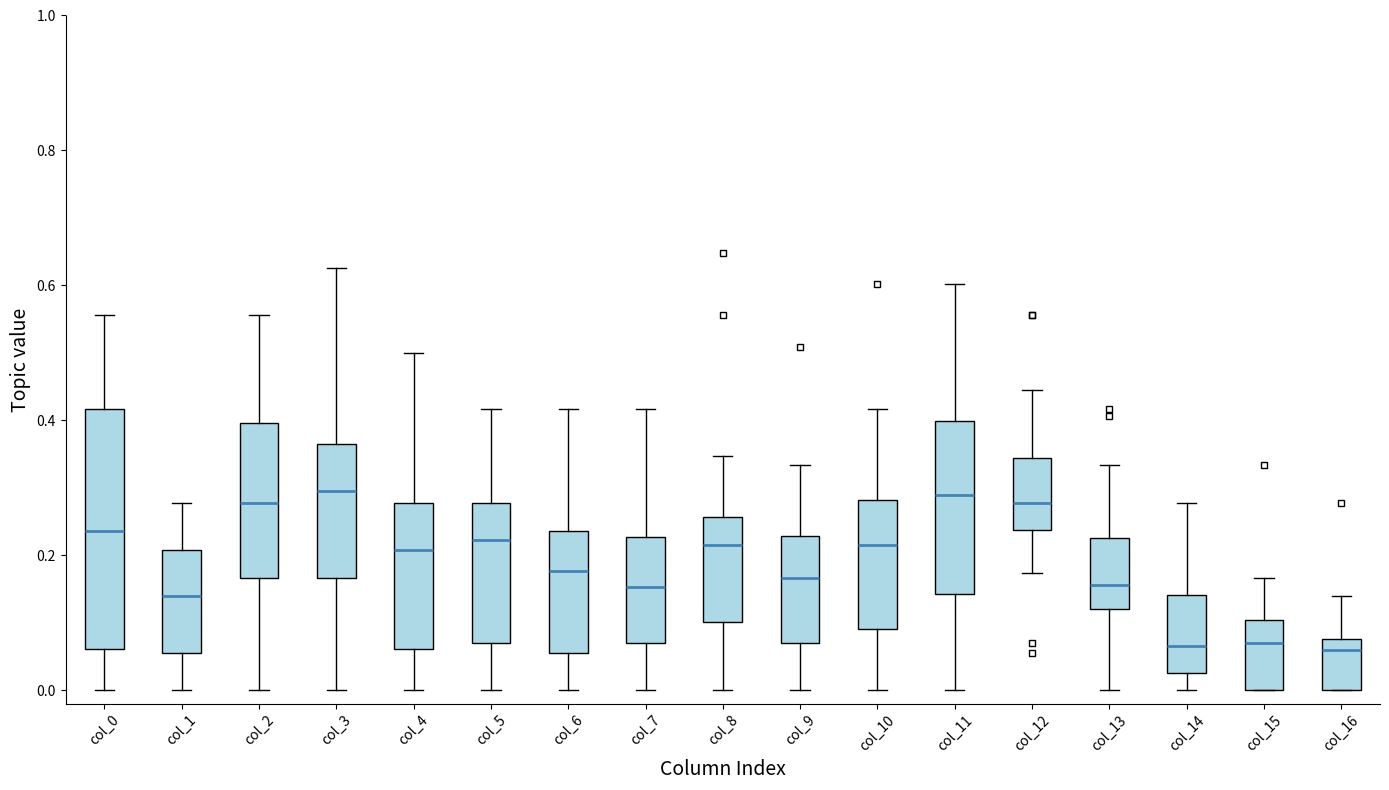

Where does the lower whisker of the box for col_13 end on the y-axis? The values are not printed on the chart, so give them approximately, as read against the axis.

0.00